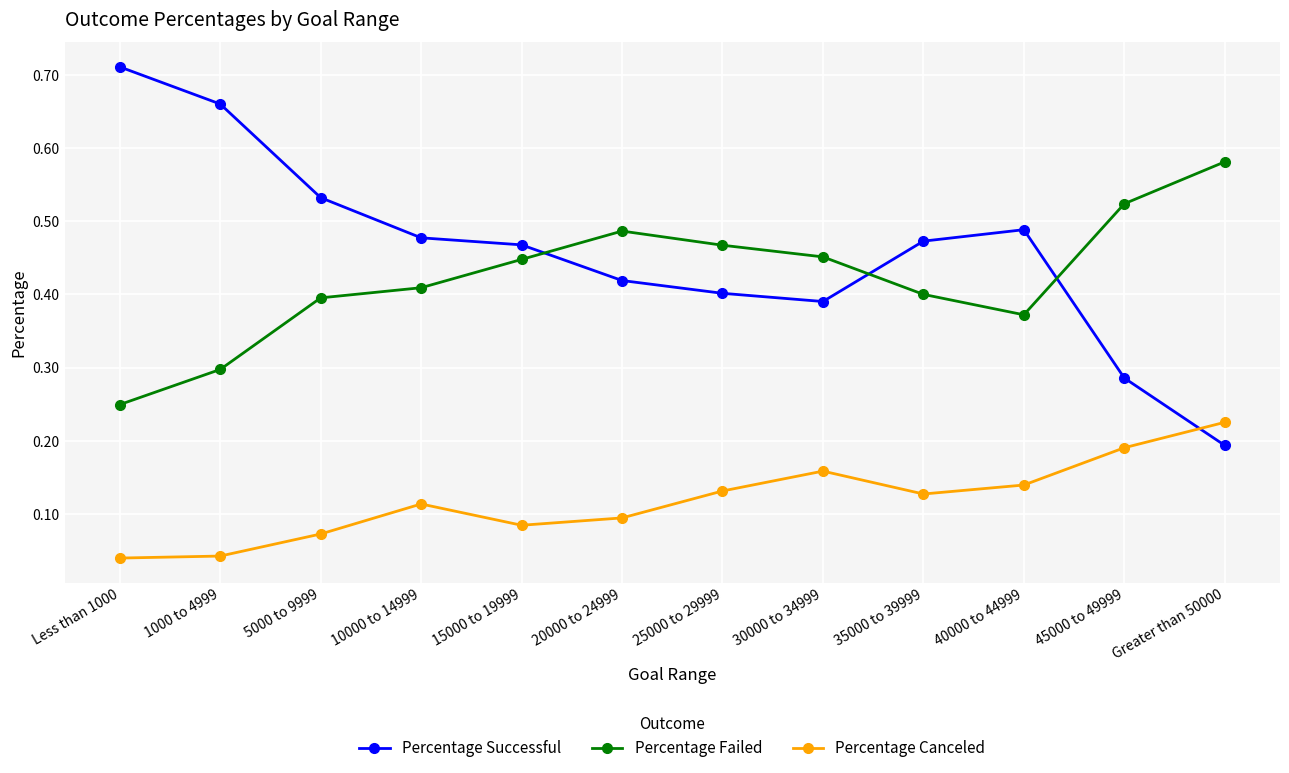

What are all the series names shown in the legend?

Percentage Successful, Percentage Failed, Percentage Canceled